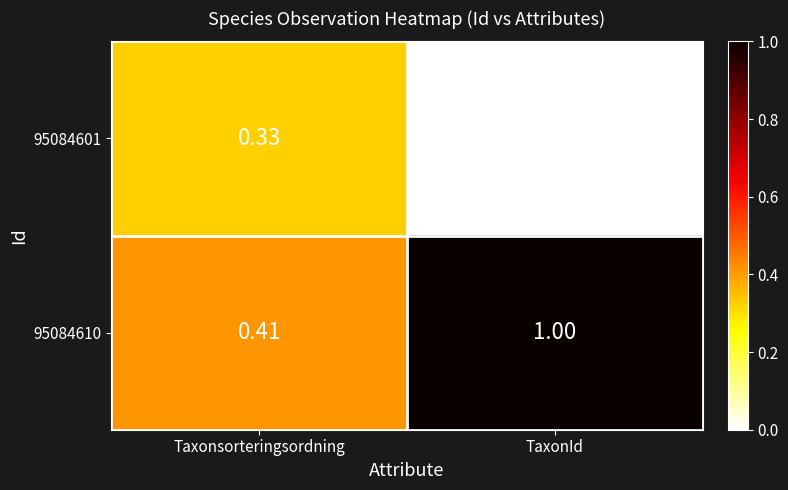

Which category has the highest value across all series?

TaxonId